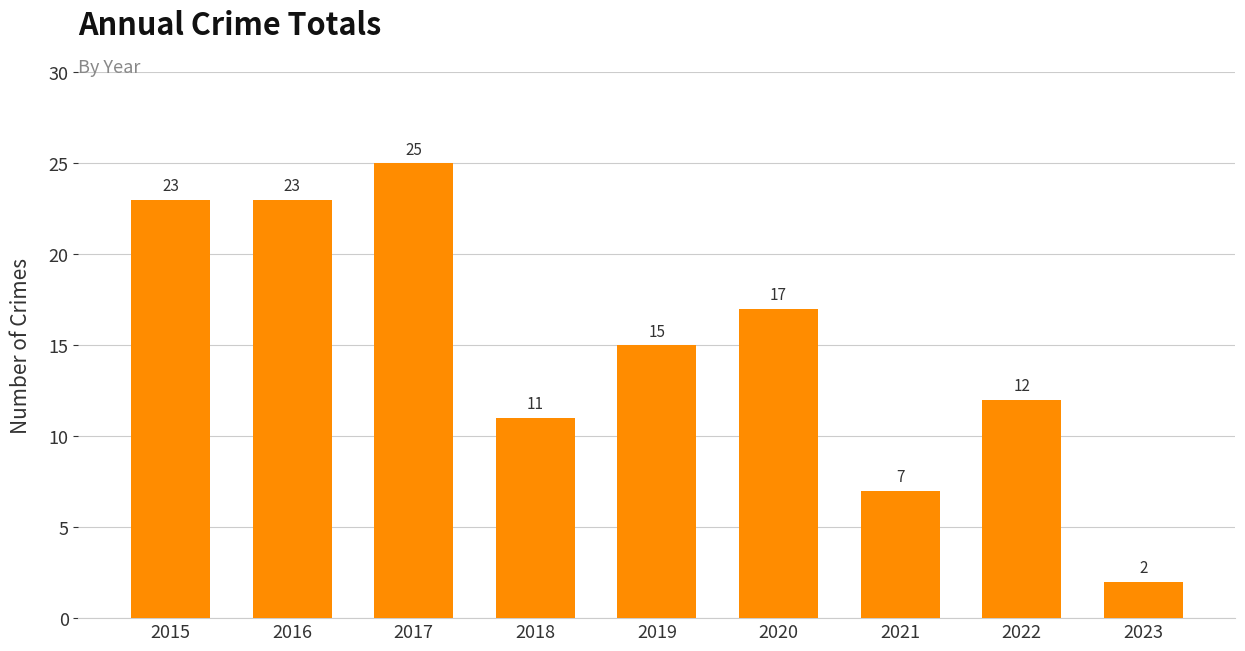

What is the ratio of the value at 2019 to the value at 2017?

0.6